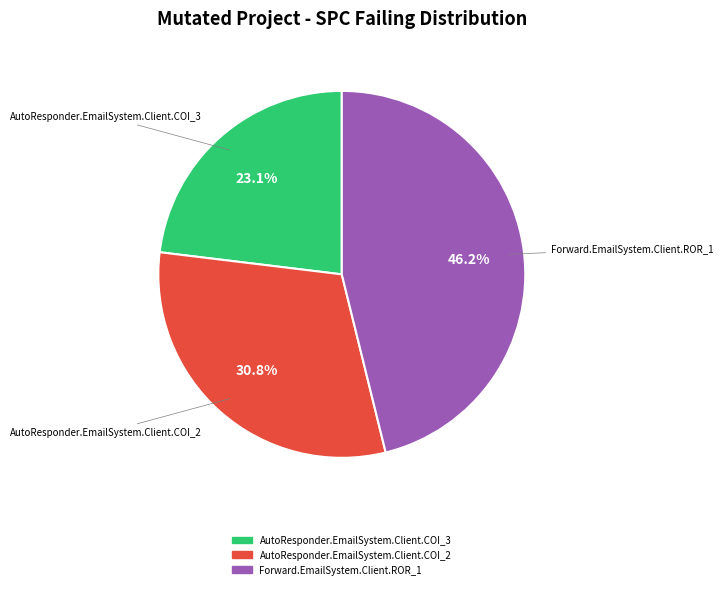

To the nearest percent, what is the combined percentage of AutoResponder.EmailSystem.Client.COI_3 and Forward.EmailSystem.Client.ROR_1?

69%